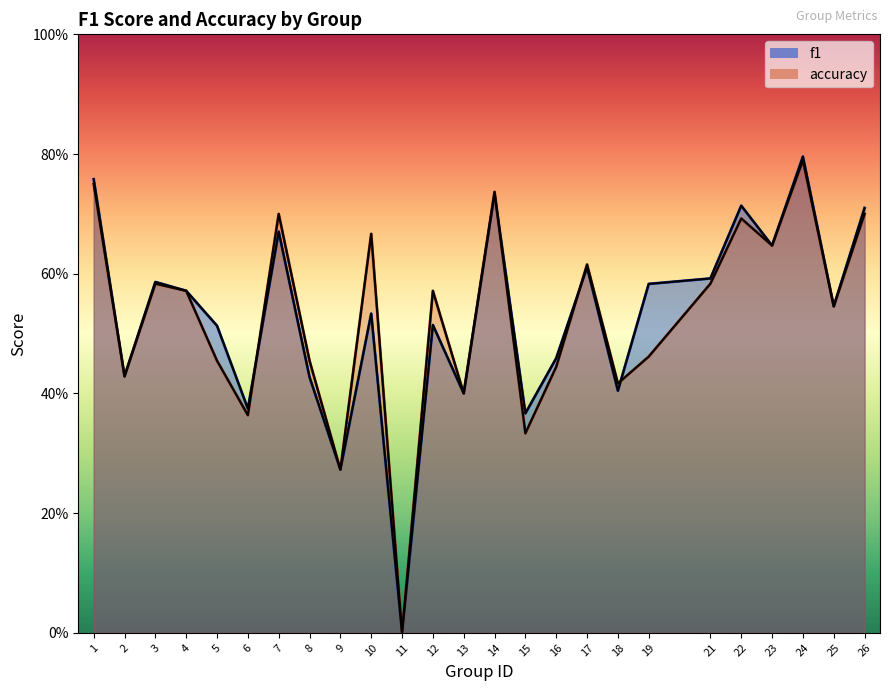

Which series ends up on top after the final intersection of accuracy and f1?

f1